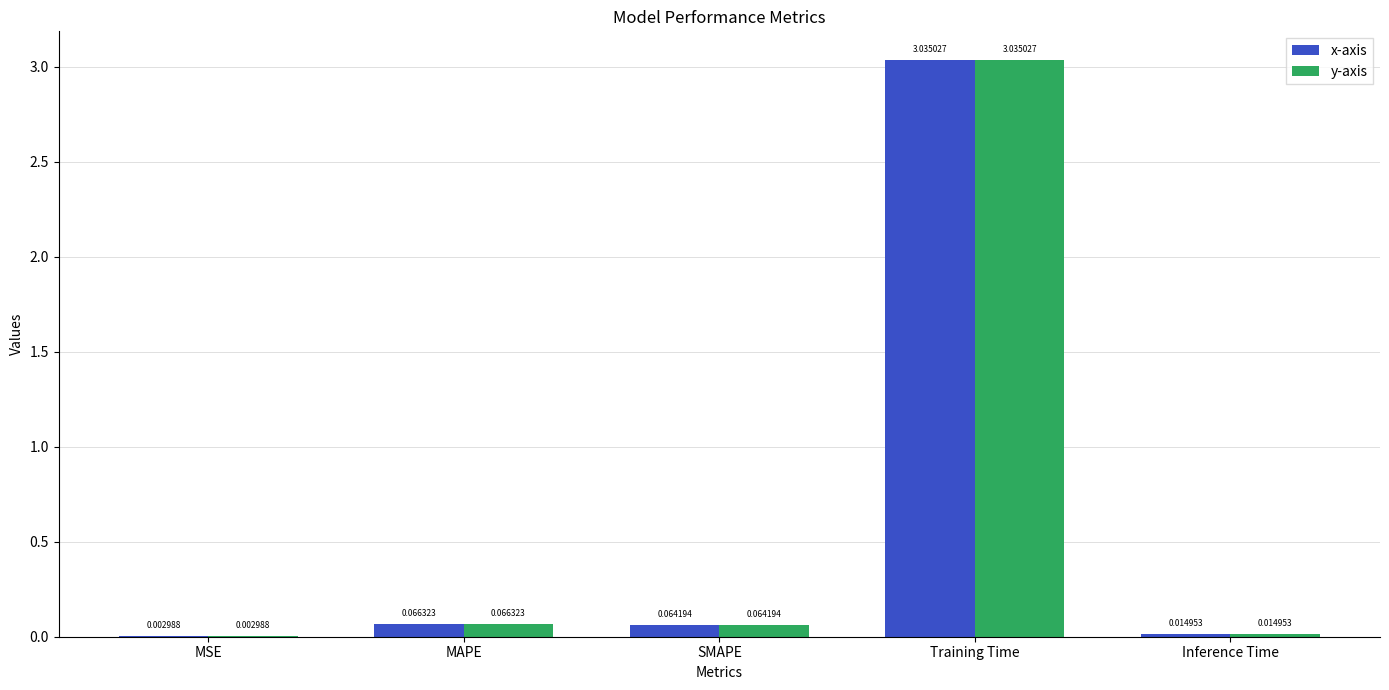

Which label corresponds to the largest value in the chart?

Training Time